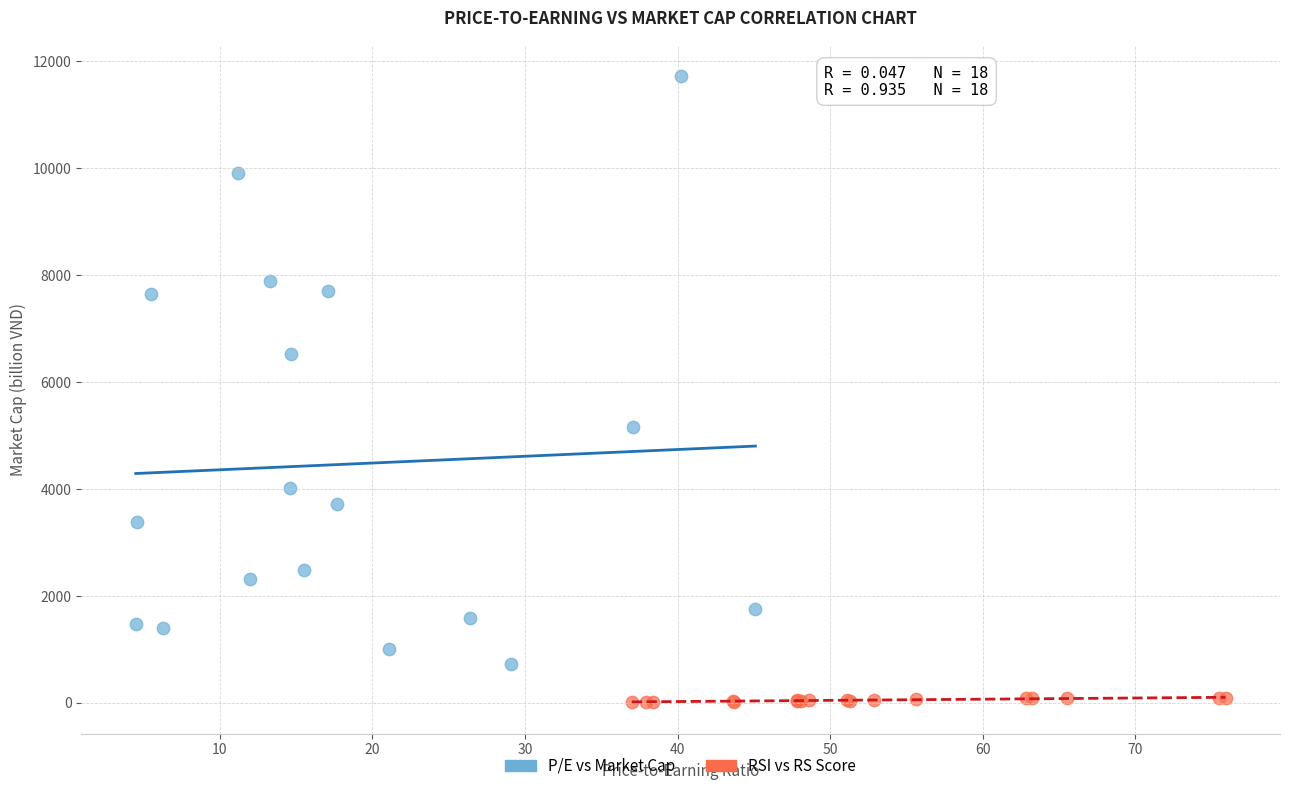

Which series reaches the maximum Y coordinate?

P/E vs Market Cap